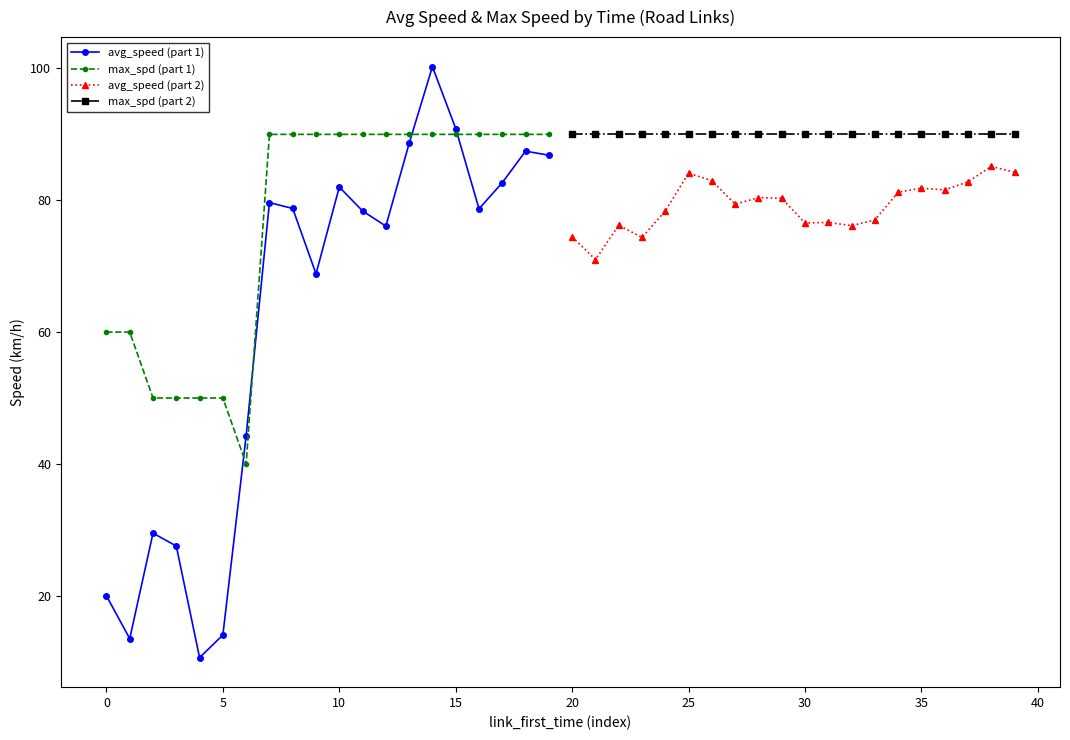

How many lines are shown in the chart?

4